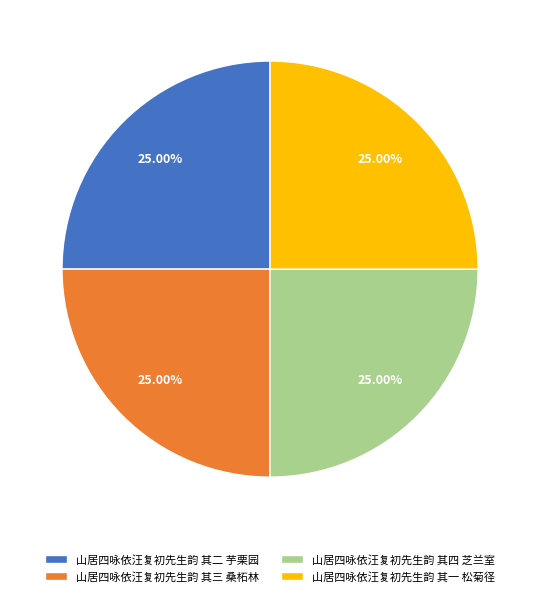

True or false: 山居四咏依汪复初先生韵 其三 桑柘林 accounts for 18% of the total.

False